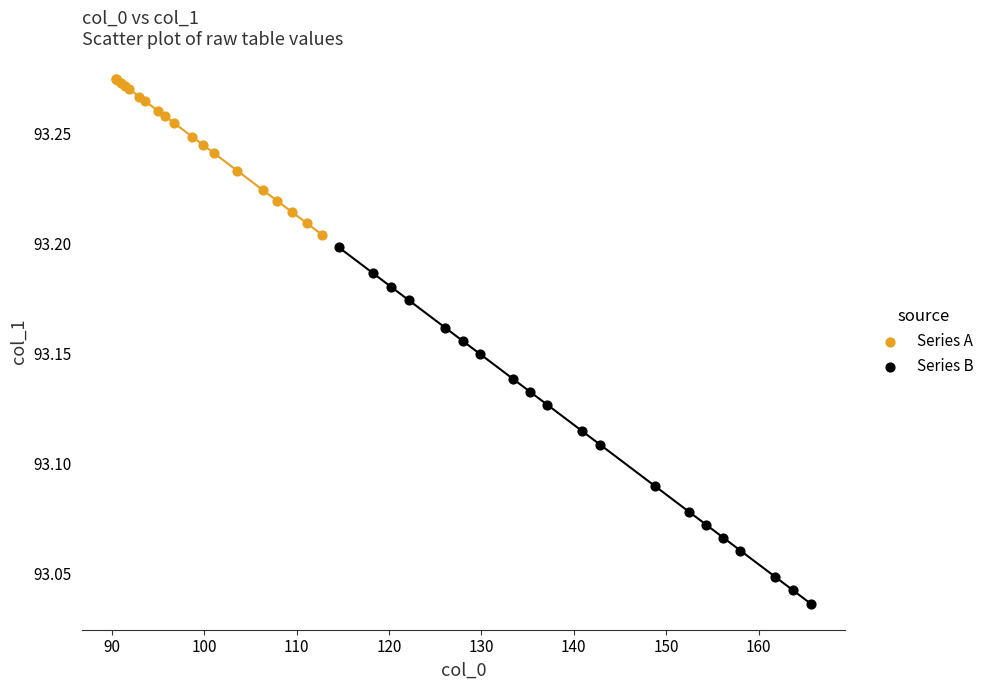

Which series has the largest Y range (max minus min)?

Series B